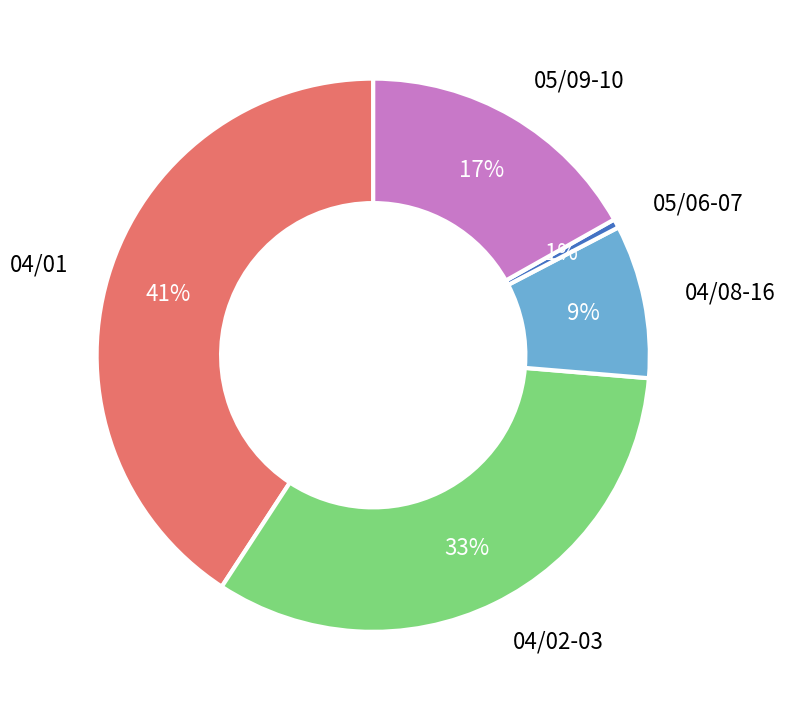

Does 04/01 represent more than half of the total?

No